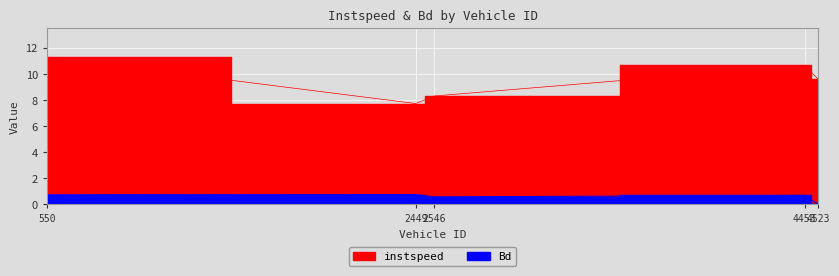

Rank the categories by Bd value from lowest to highest.

4523.0, 2546.0, 4453.0, 550.0, 2449.0